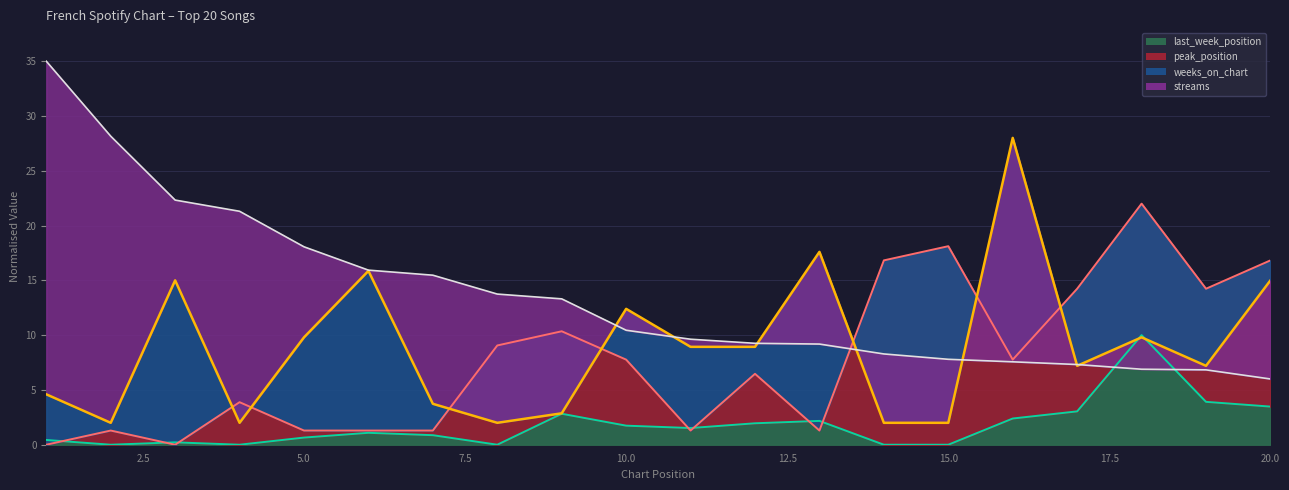

How many lines are shown in the chart?

4